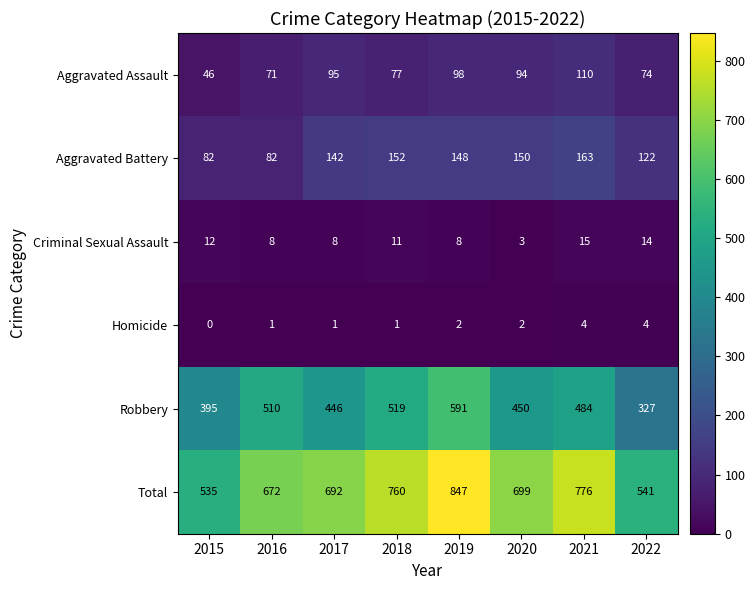

Which series has the largest total across all categories?

Total